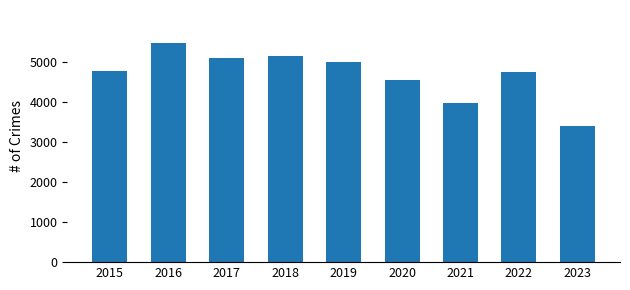

What is the value of the 7th bar from the left?

3970